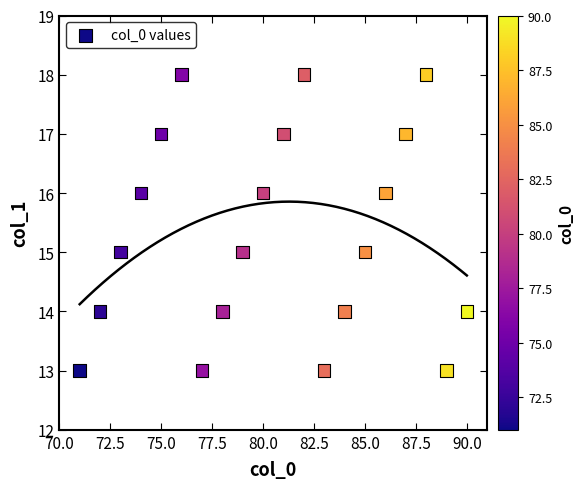

What is the range of X values (max minus min)?

19